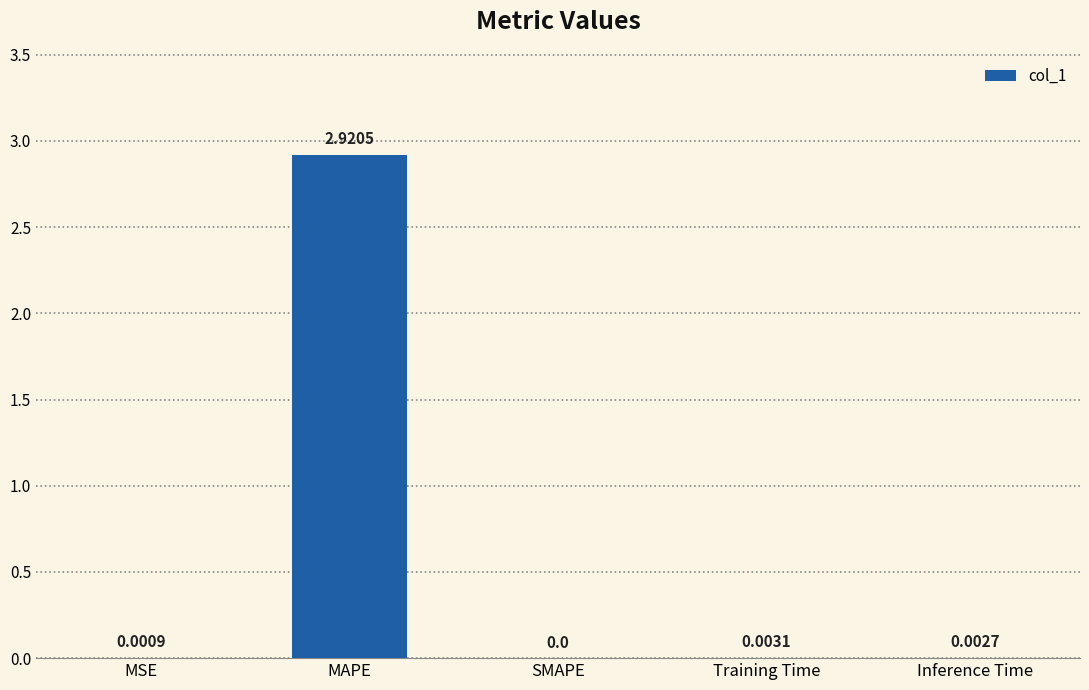

Which label corresponds to the largest value in the chart?

MAPE